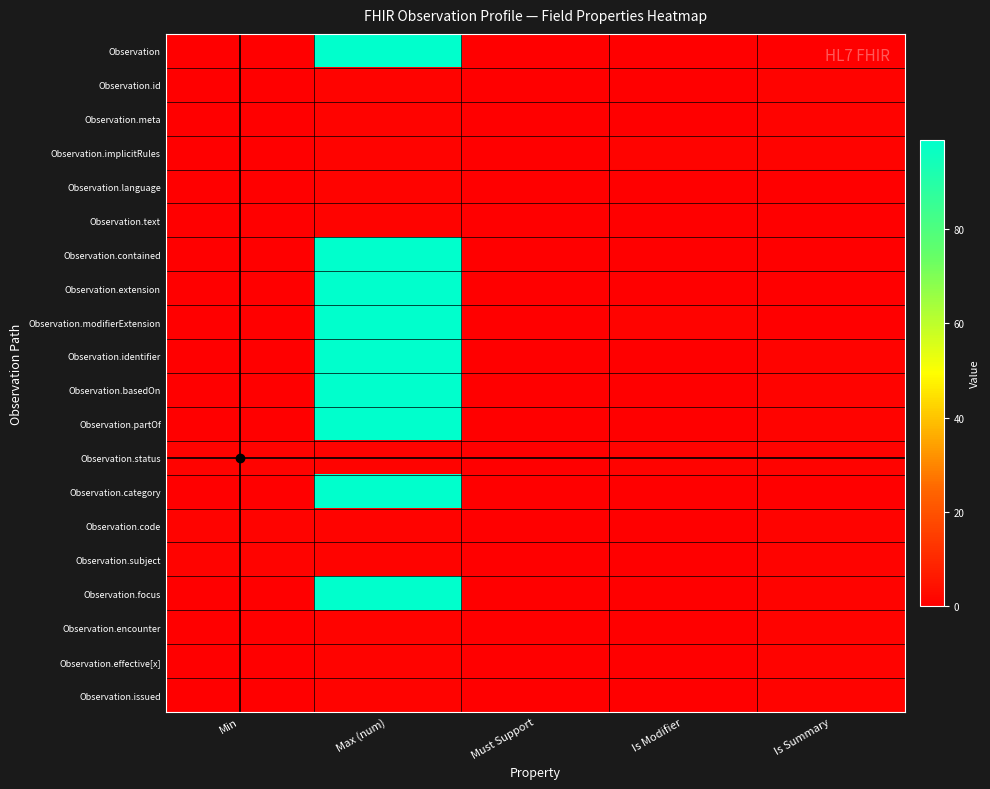

At how many categories does at least one series exceed 88?

1